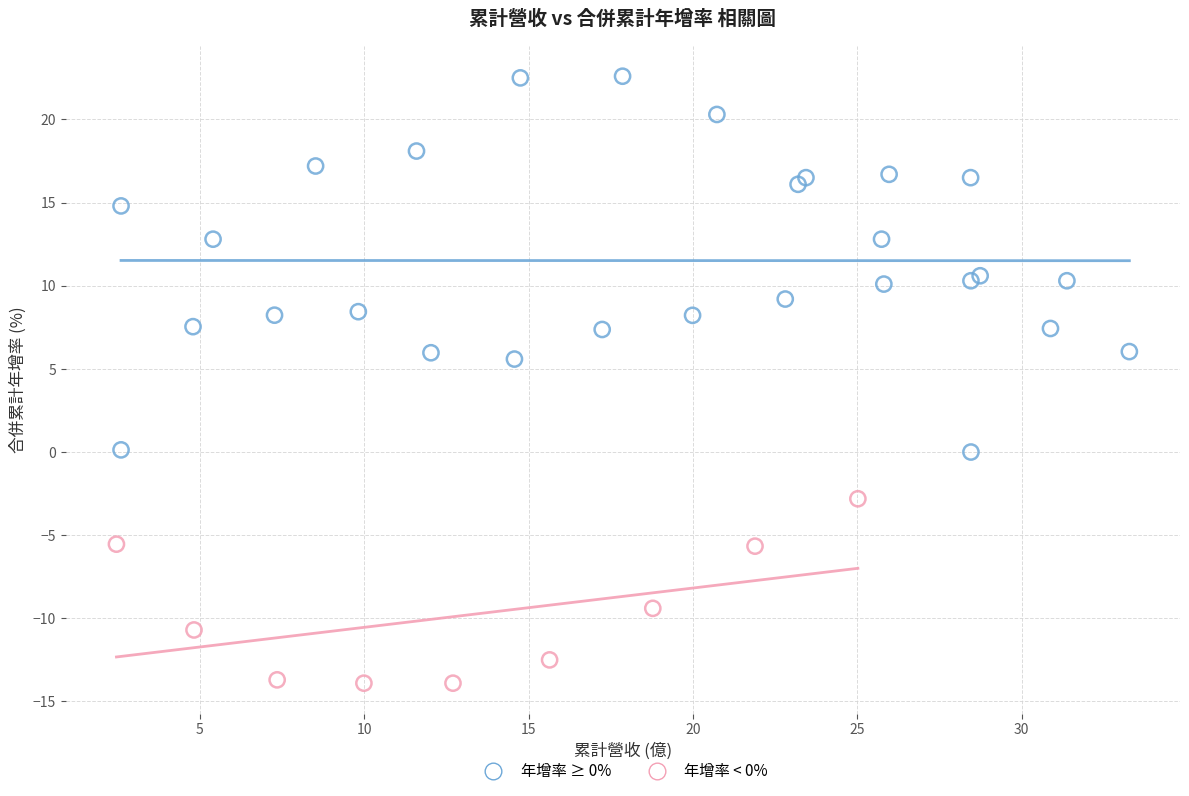

What are all the series names shown in the legend?

年增率 ≥ 0%, 年增率 < 0%